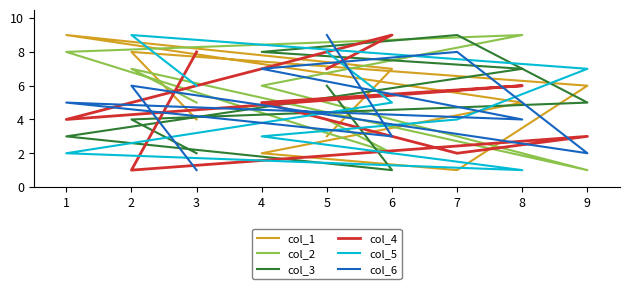

How many lines are shown in the chart?

6